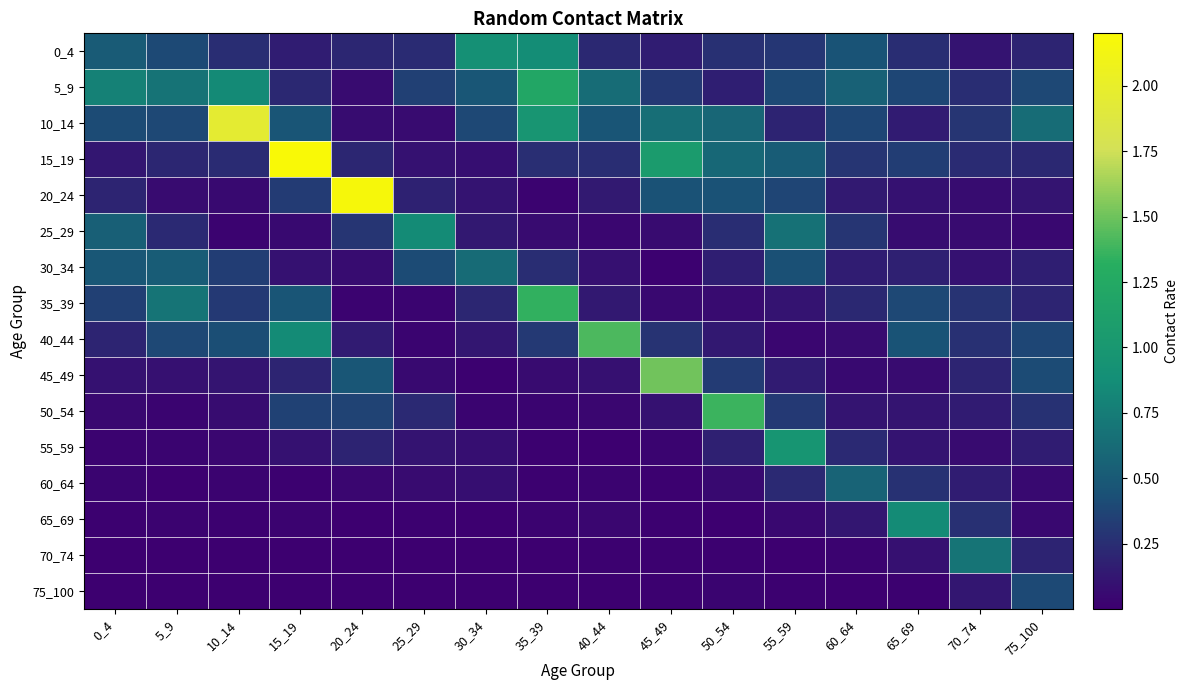

At how many categories does at least one series exceed 2?

2